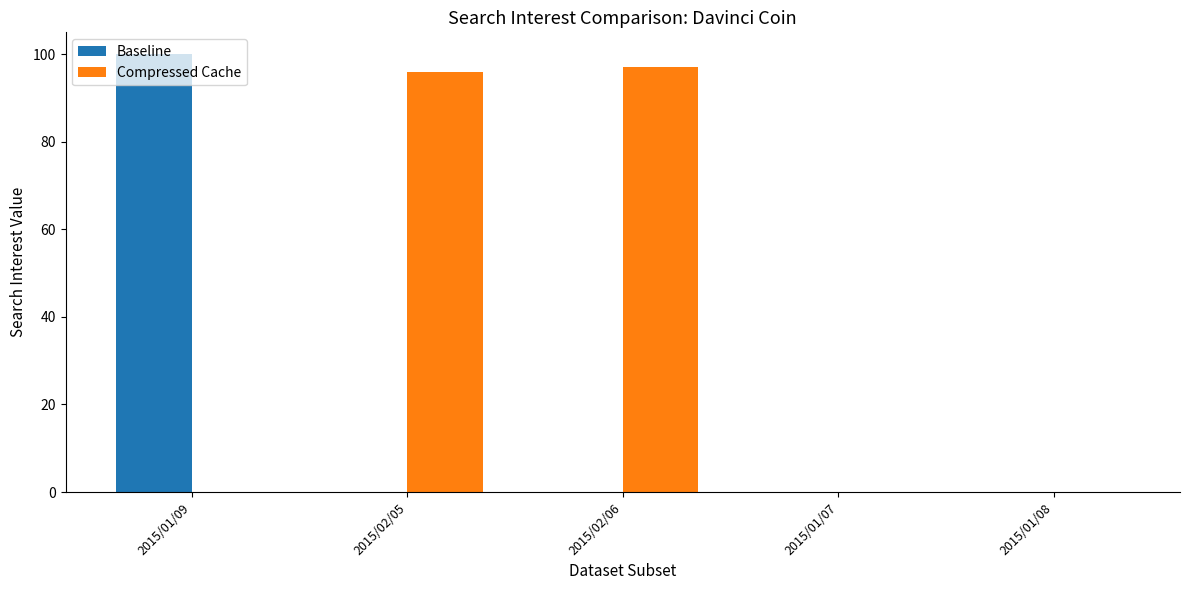

Between 2015/02/06 and 2015/01/07, which series saw the biggest shift?

Compressed Cache